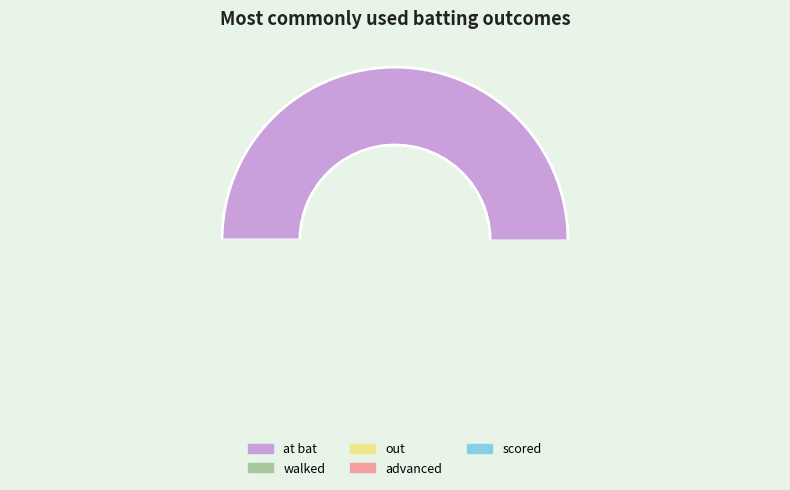

Count the number of slices in the pie.

5